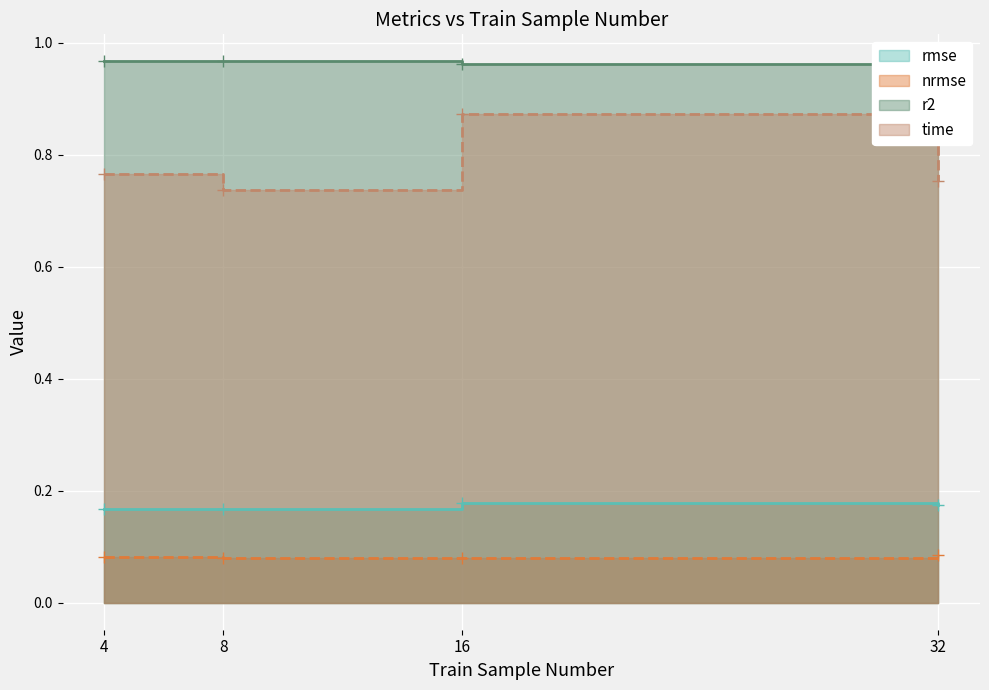

How many interior local valleys does the rmse series have?

1